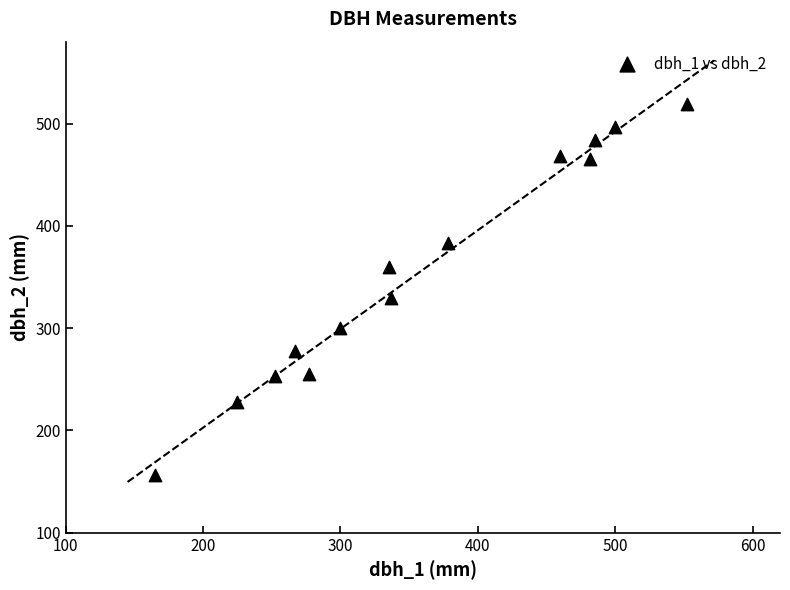

What Y value in the scatter plot is closest to 337?

329